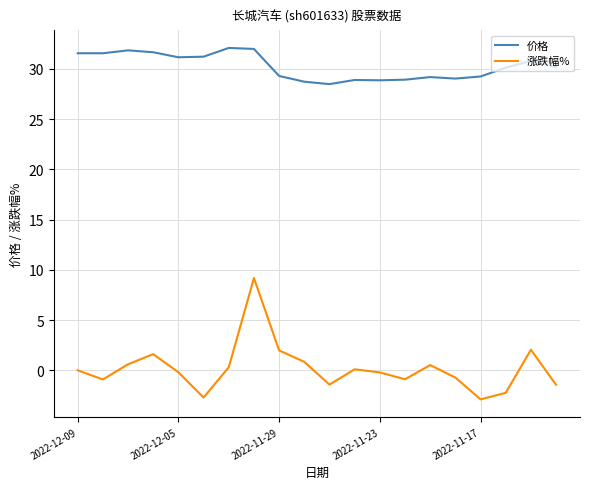

What is the lowest value of the 涨跌幅% series?

-2.9